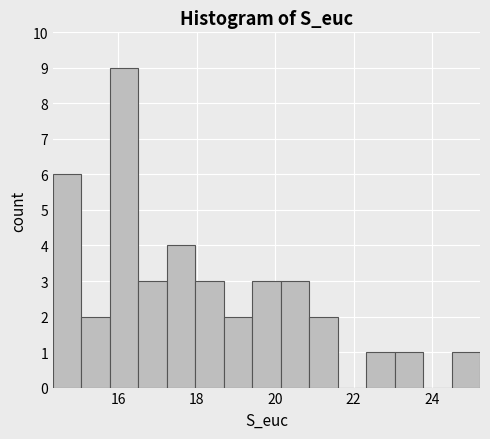

Read against the x-axis, roughly where is the centre of the tallest bar?

16.2